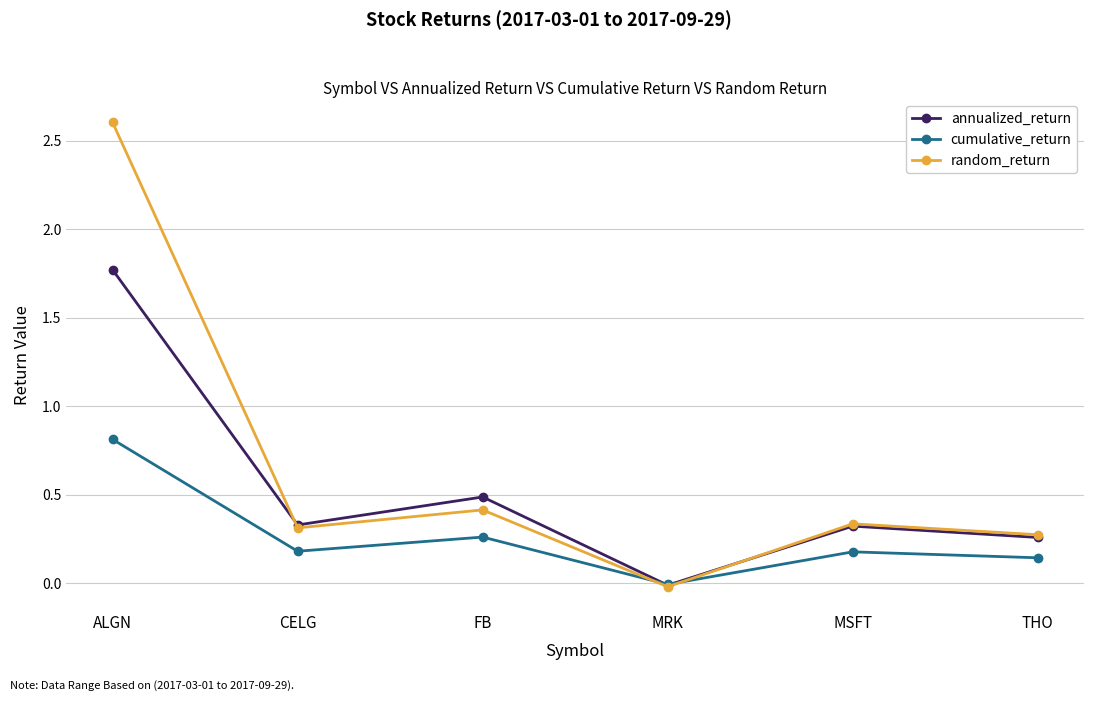

List the series in order of their peak value, lowest first.

cumulative_return, annualized_return, random_return